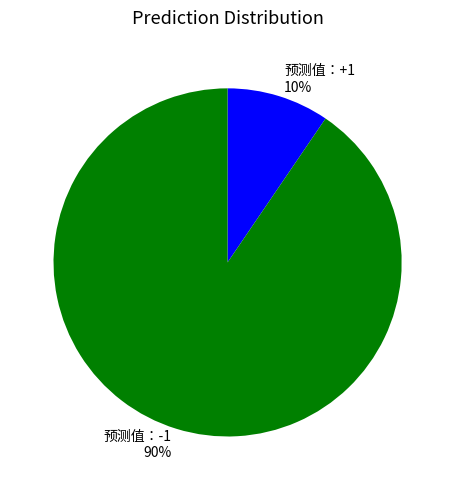

Between 预测值：+1 and 预测值：-1, which is larger?

预测值：-1